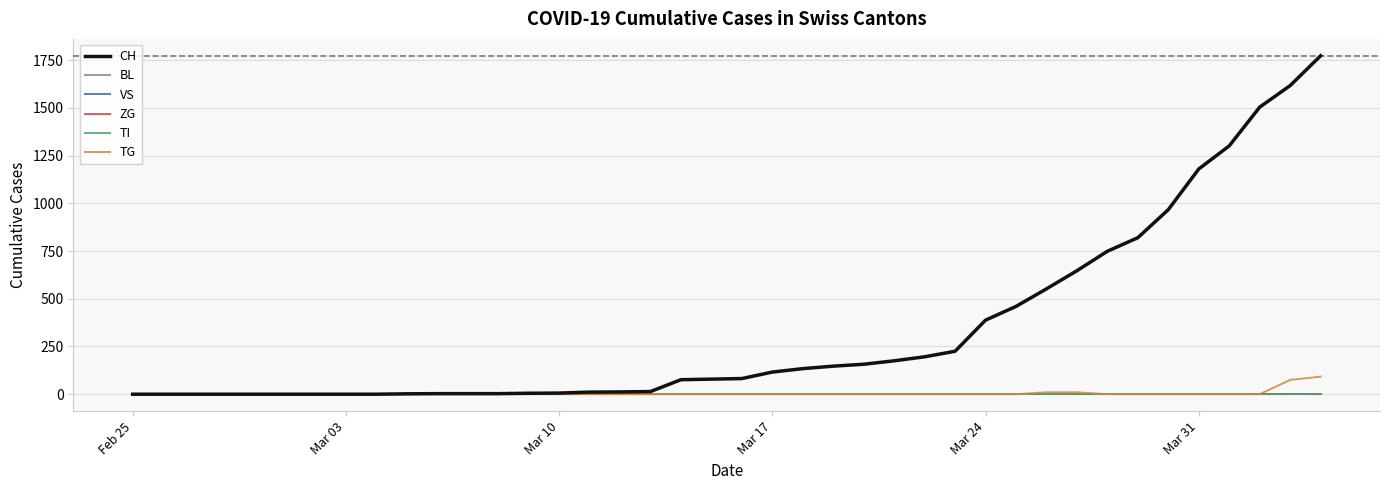

True or false: ZG has more than 2 interior local peaks.

False